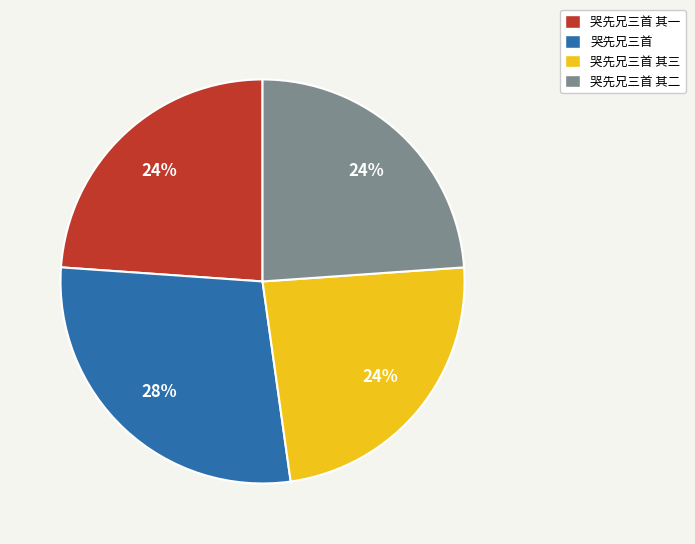

To the nearest percent, what is the difference between the largest and smallest slice percentages?

4%